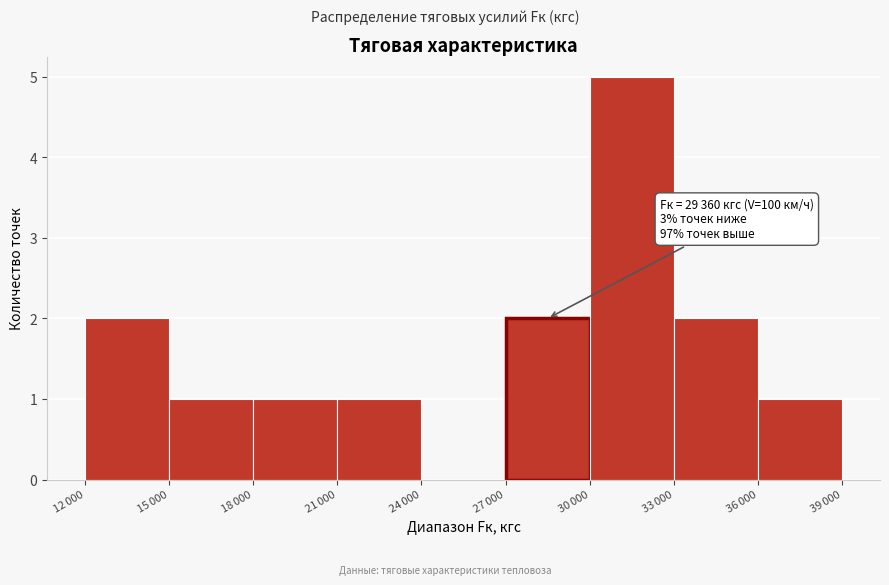

What is the greatest value displayed?

5